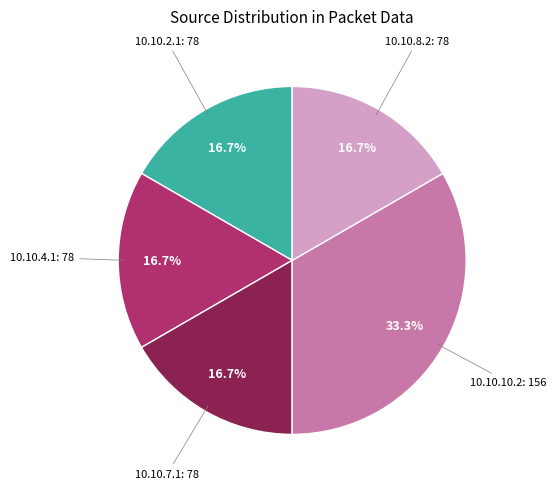

To the nearest percent, what is the combined percentage of 10.10.4.1 and 10.10.7.1?

33%